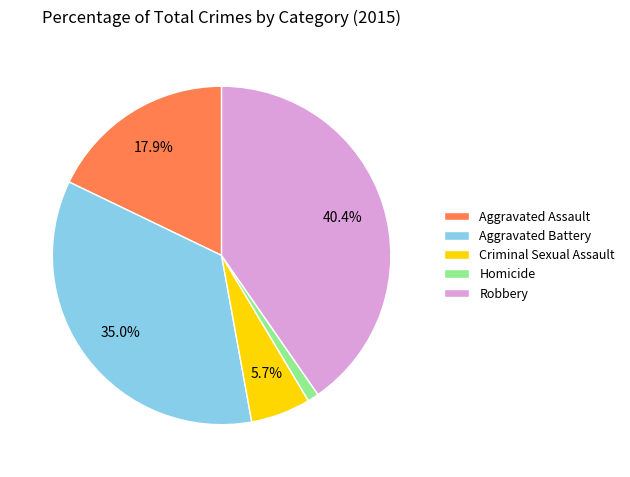

To the nearest percent, what portion does Aggravated Battery represent?

35%